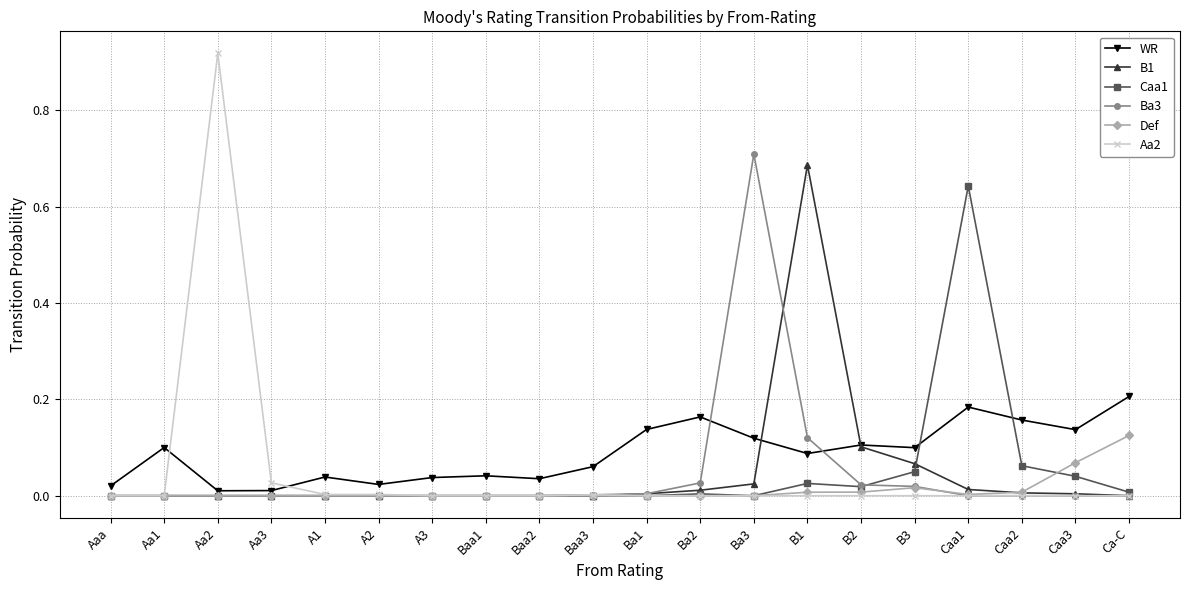

Which label corresponds to the largest value in the chart?

Aa2